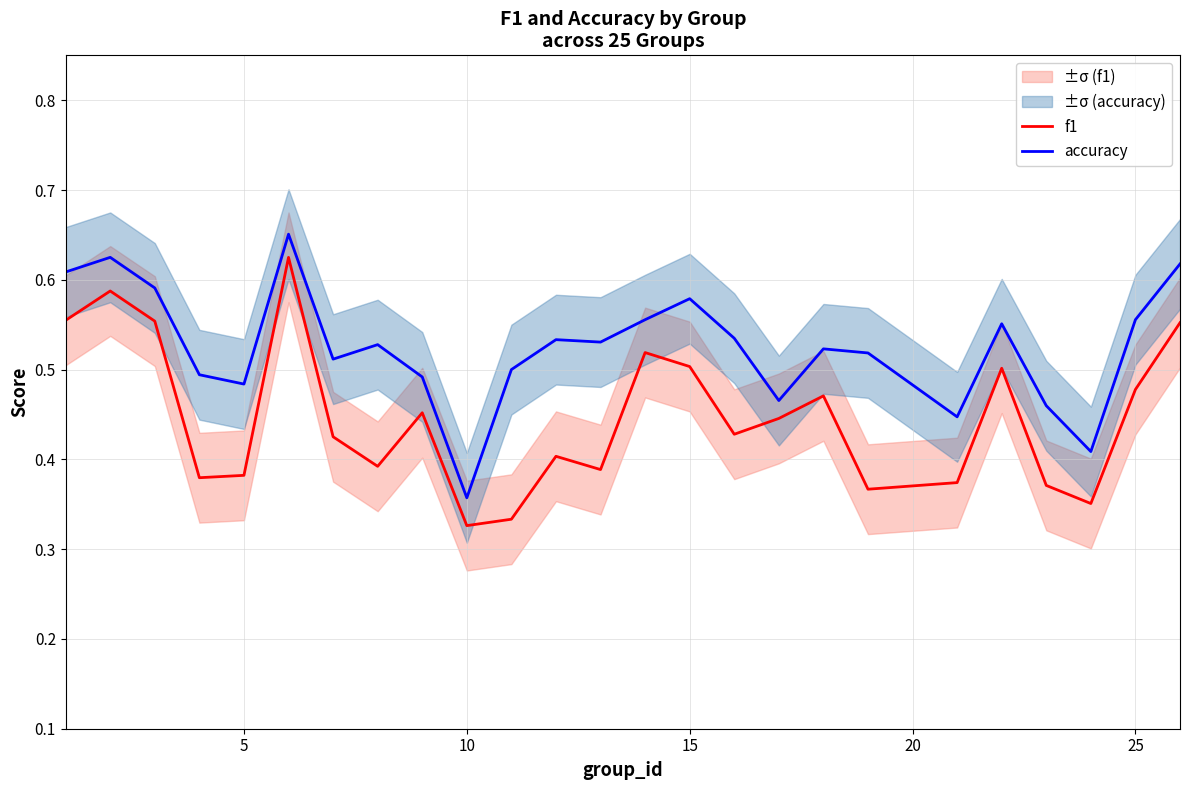

True or false: f1 and accuracy intersect in this chart.

False